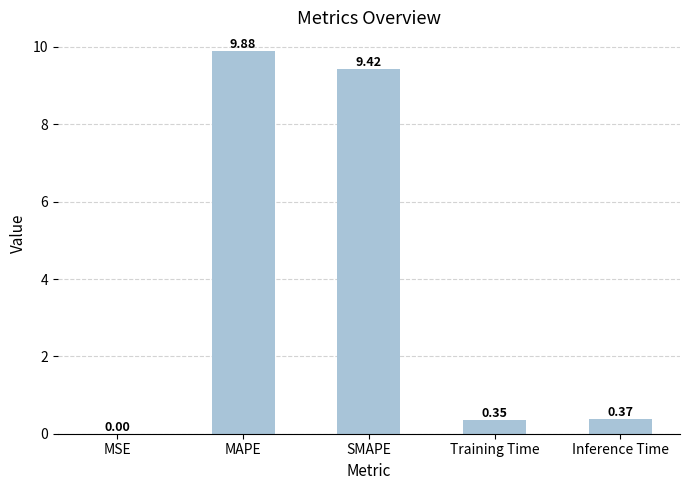

What is the sum of all values?

20.0